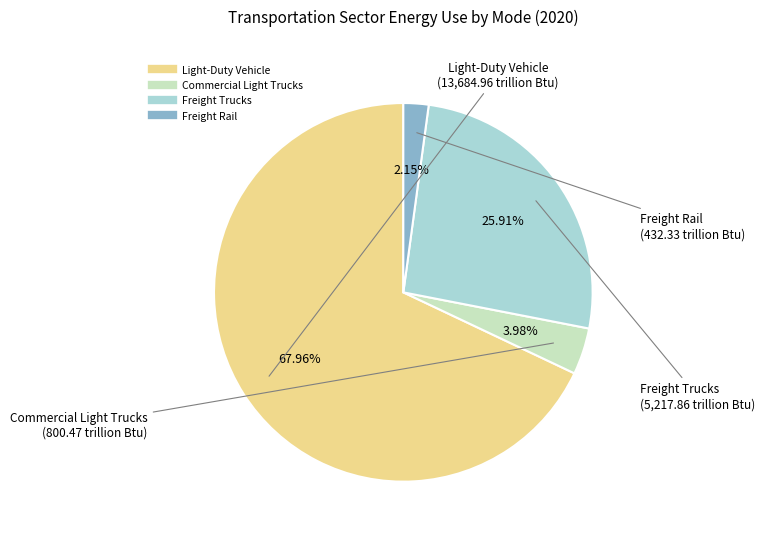

Is it true that Light-Duty Vehicle is 53% of the pie?

False